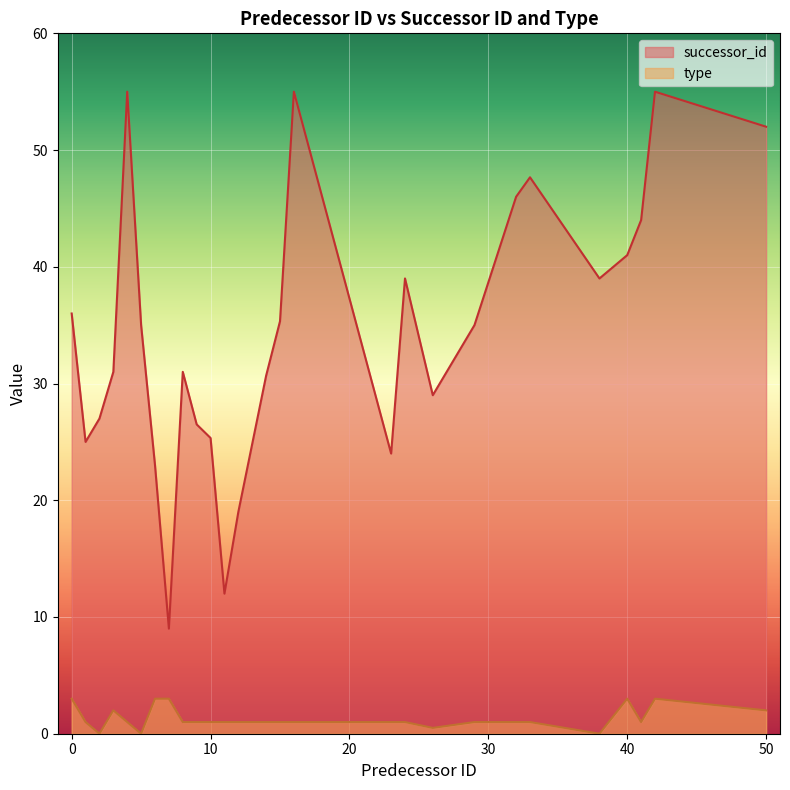

Which series has the largest range (max minus min)?

successor_id